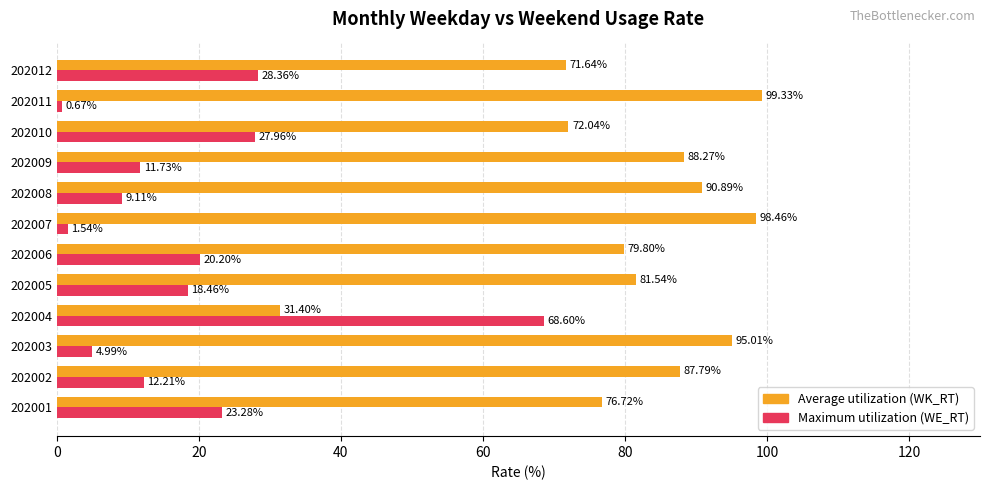

At which label is Maximum utilization (WE_RT) closest to 34?

202012